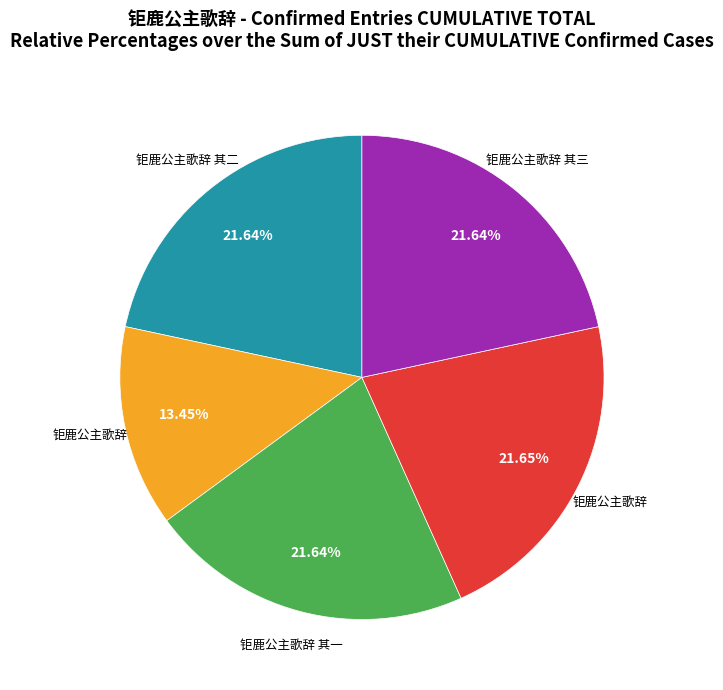

Is there any slice that represents more than half of the pie?

No